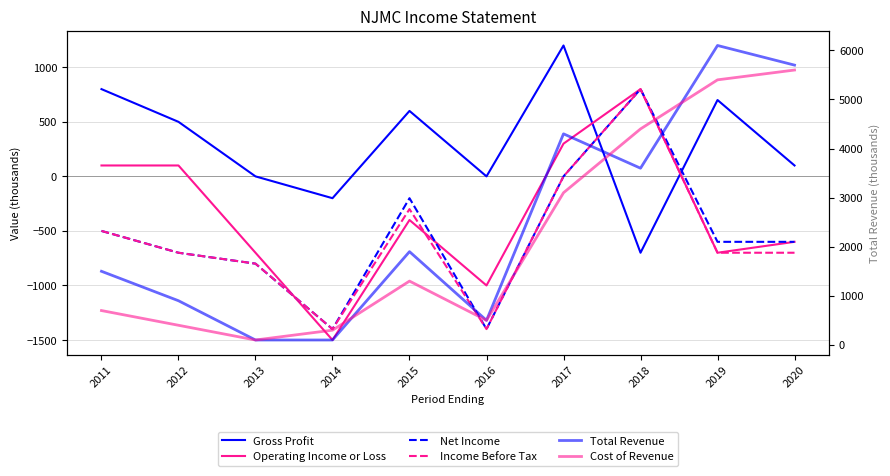

At which label does Operating Income or Loss reach its minimum?

2014